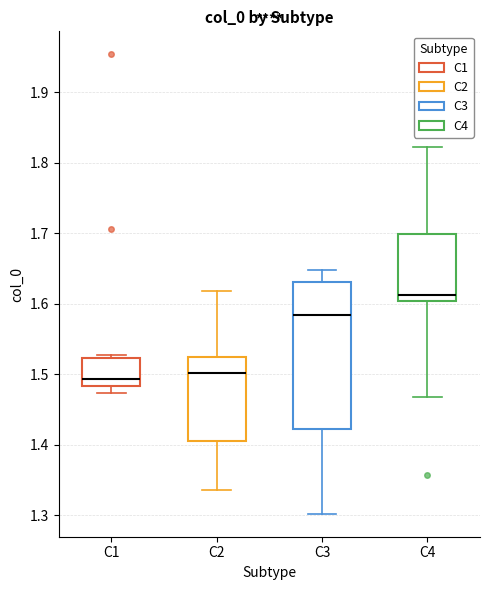

Reading left to right, read every box against the y-axis: the position of its median line, the range the box covers, and the ends of its whiskers. The values are not printed on the chart, so give them approximately, as read against the axis.

C1: median 1.49, box 1.48 to 1.52, whiskers 1.47 to 1.53
C2: median 1.50, box 1.41 to 1.52, whiskers 1.34 to 1.62
C3: median 1.58, box 1.42 to 1.63, whiskers 1.30 to 1.65
C4: median 1.61, box 1.60 to 1.70, whiskers 1.47 to 1.82